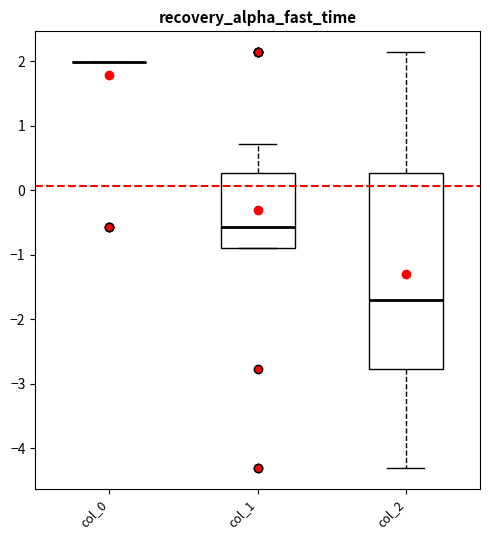

Where is the lower edge of the box for col_2 on the y-axis? The values are not printed on the chart, so give them approximately, as read against the axis.

-2.8